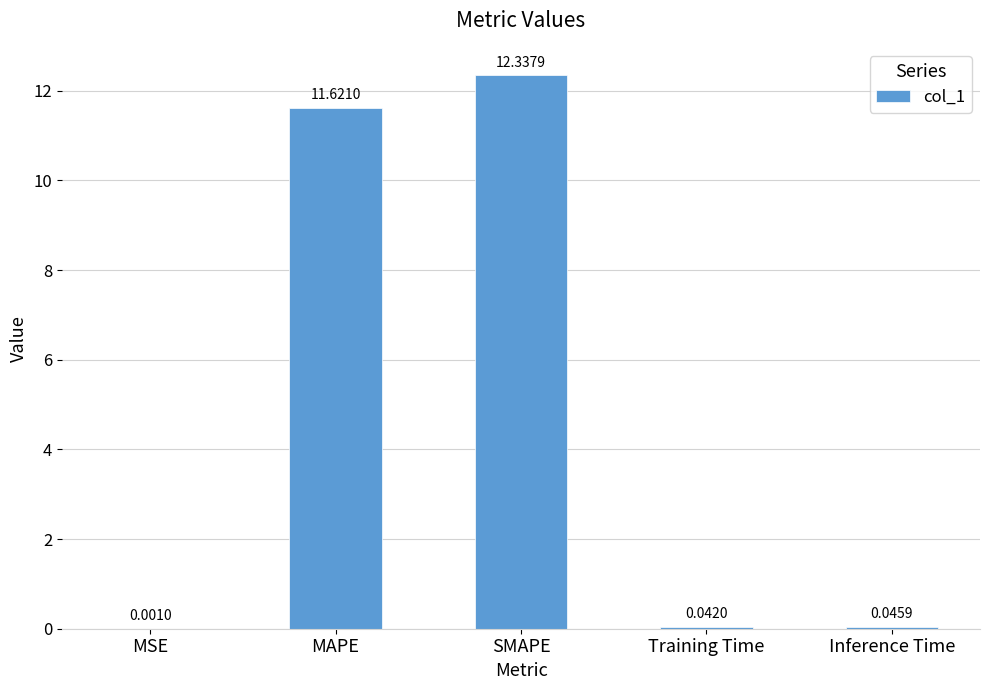

What is the average value?

4.8